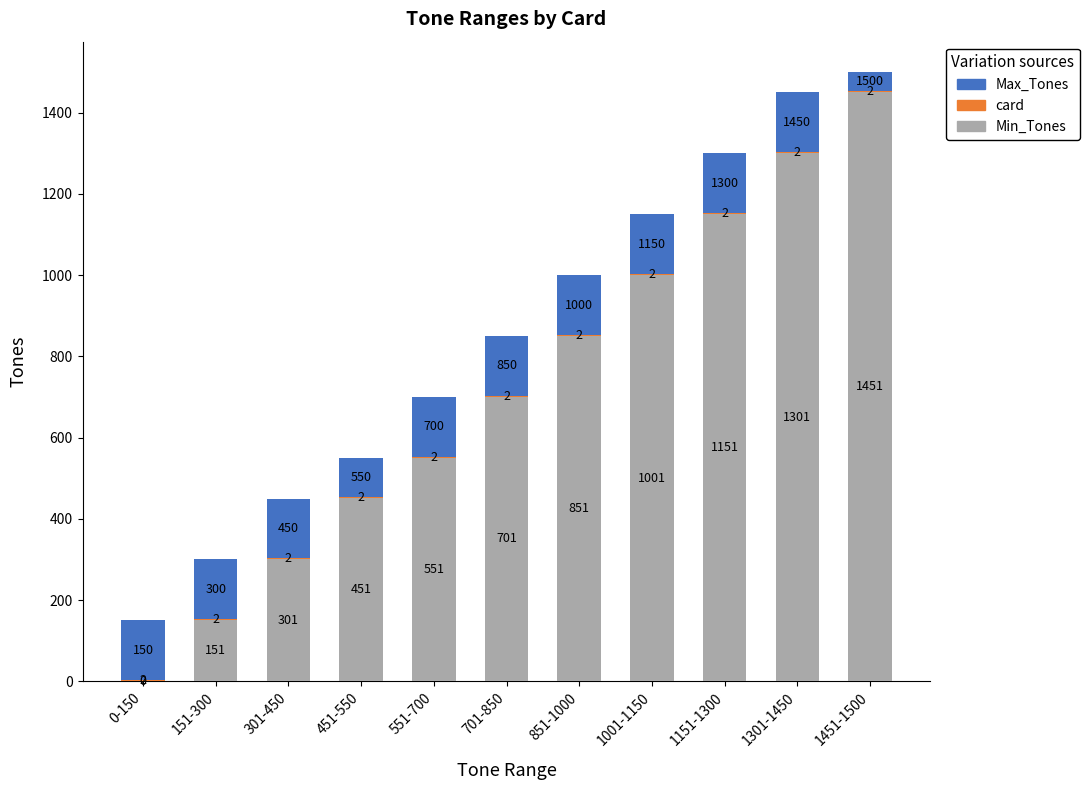

At which category is the sum across all series the highest?

1451-1500